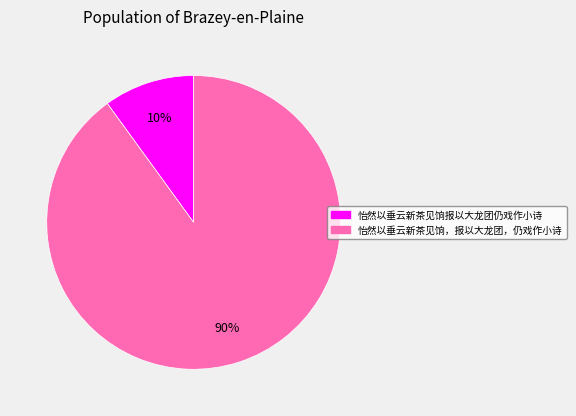

Which category accounts for the majority?

怡然以垂云新茶见饷，报以大龙团，仍戏作小诗